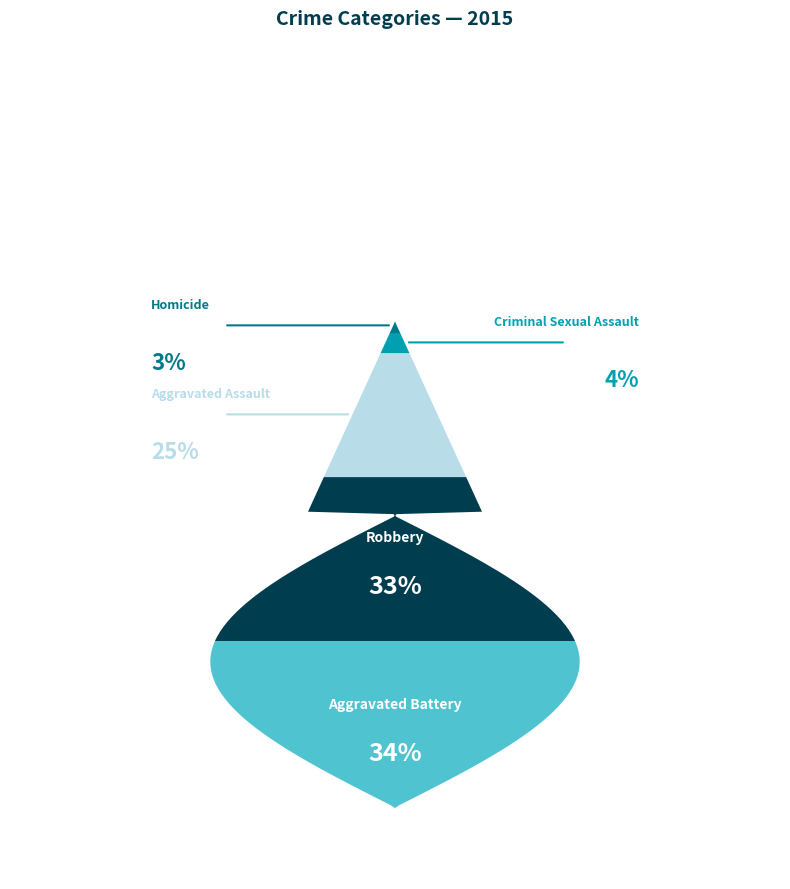

What percentage is the Homicide slice, to the nearest percent?

3%